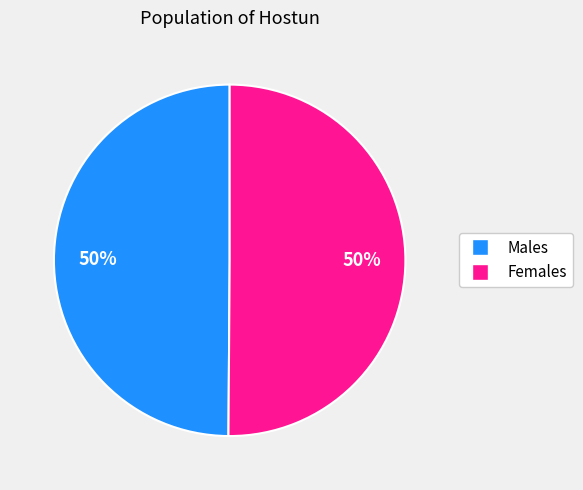

To the nearest percent, what portion does Females represent?

50%